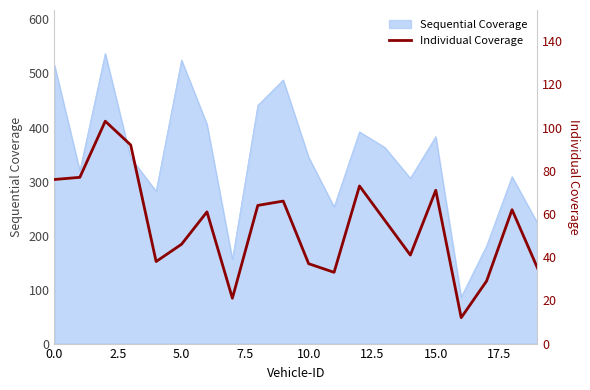

Which category has the lowest value across all series?

16